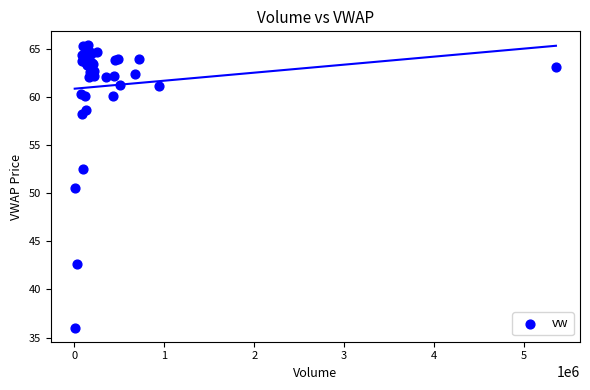

What Y value in the scatter plot is closest to 50?

50.6